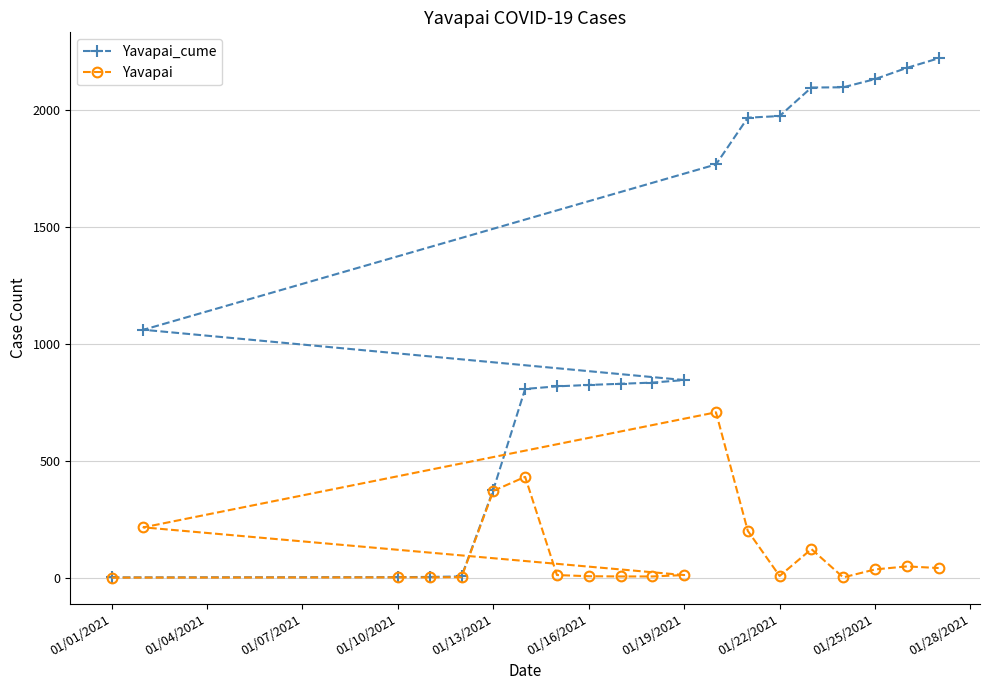

What is the maximum value shown in the chart?

2221